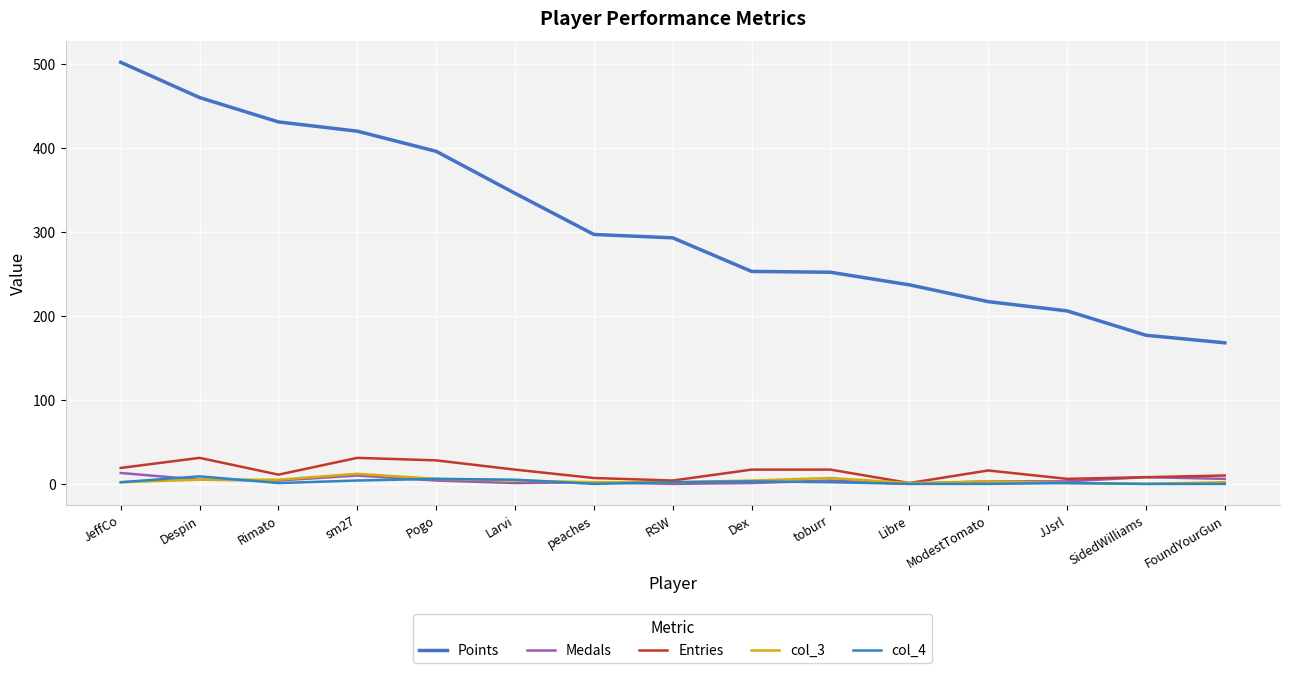

Reading right to left, extract all data points from this chart.

Points: 168	177	206	217	237	252	253	293	297	346	396	420	431	460	502
Medals: 6	8	3	3	0	4	1	0	2	1	4	10	4	5	13
Entries: 10	8	6	16	1	17	17	4	7	17	28	31	11	31	19
col_3: 2	0	1	3	1	7	4	2	2	4	6	12	5	5	2
col_4: 0	0	1	0	0	2	3	2	0	5	6	4	1	9	2